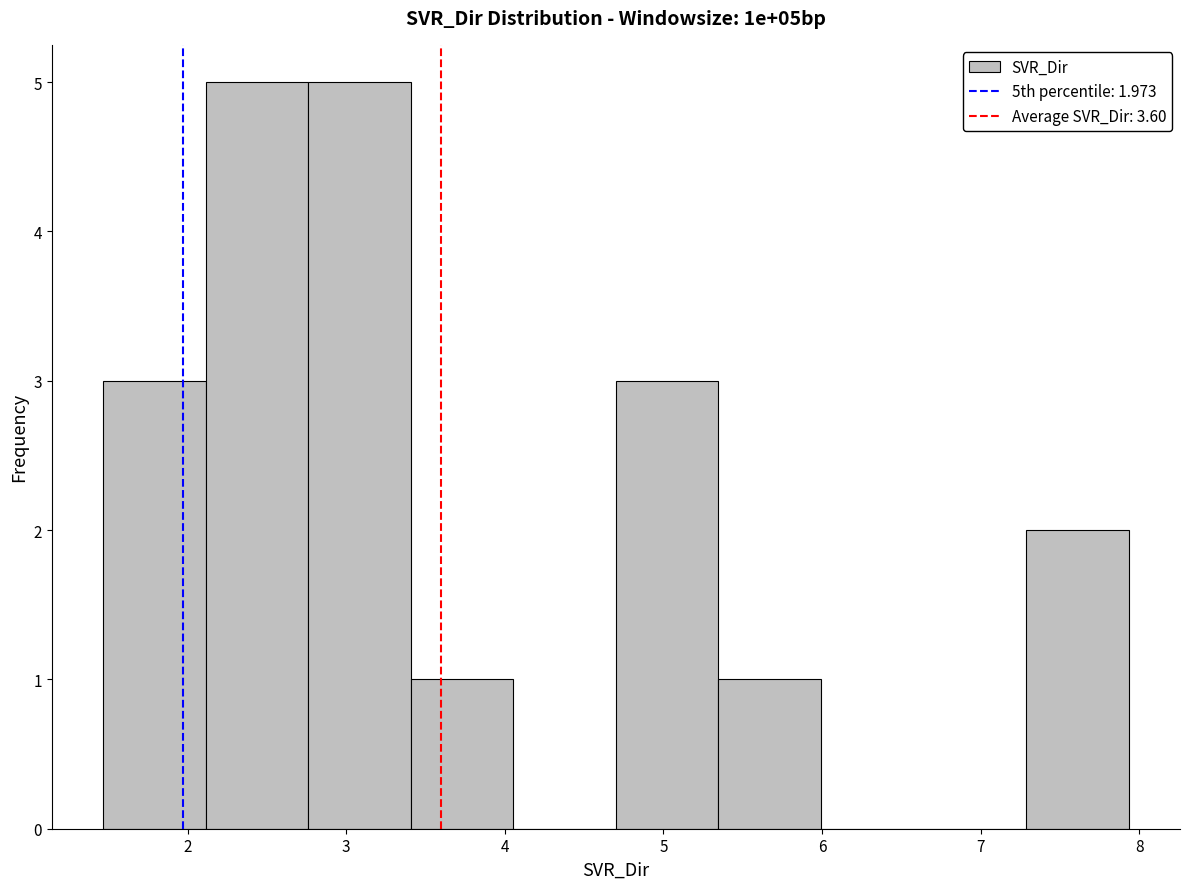

Reading left to right, list every bar in this chart as the range it spans on the x-axis followed by its height. Neither the bar edges nor the heights are printed on the chart, so give them approximately, as read against the axes.

1.5 to 2.1: 3
2.1 to 2.8: 5
2.8 to 3.4: 5
3.4 to 4.1: 1
4.1 to 4.7: 0
4.7 to 5.3: 3
5.3 to 6.0: 1
6.0 to 6.6: 0
6.6 to 7.3: 0
7.3 to 7.9: 2